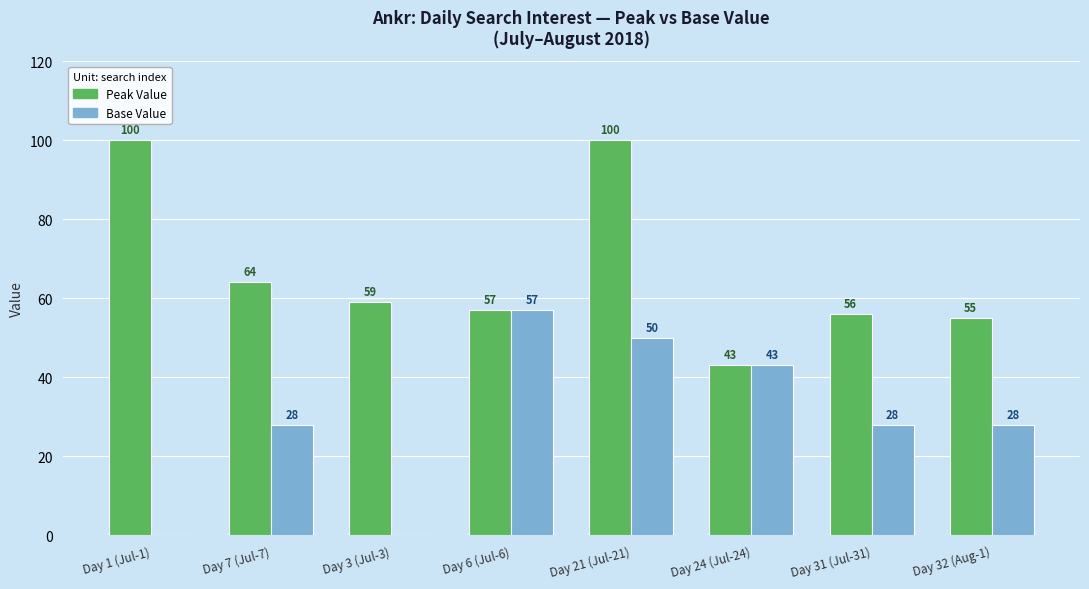

Is it true that Peak Value equals 43 at Day 24 (Jul-24)?

True